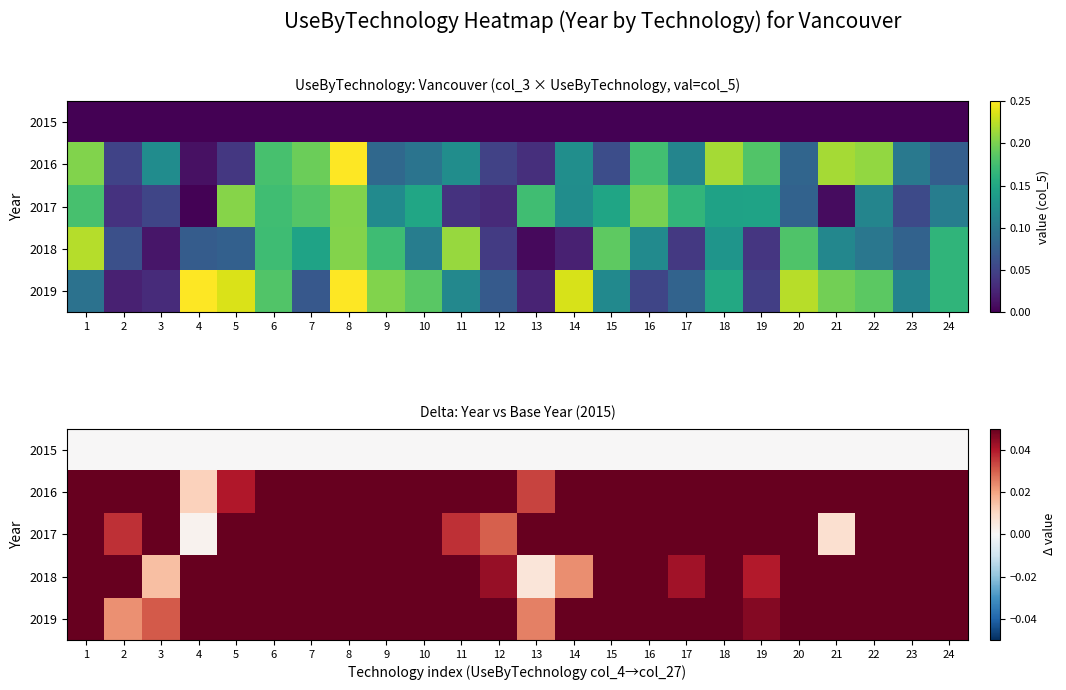

What is the sum of the 2019 values at 7 and 12?

0.1